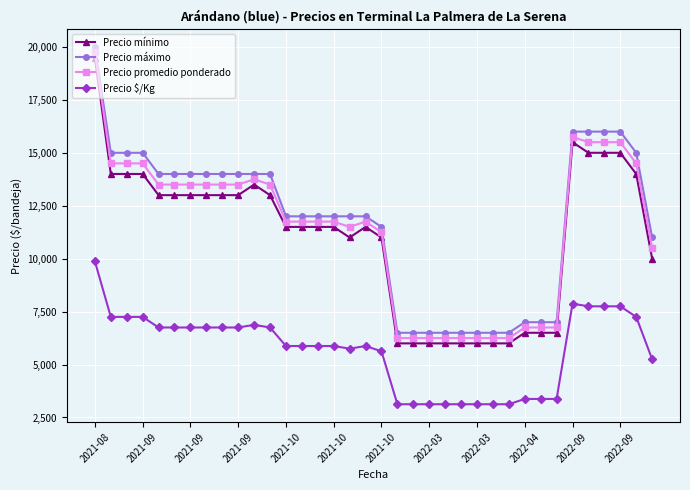

What is the maximum value shown in the chart?

20000